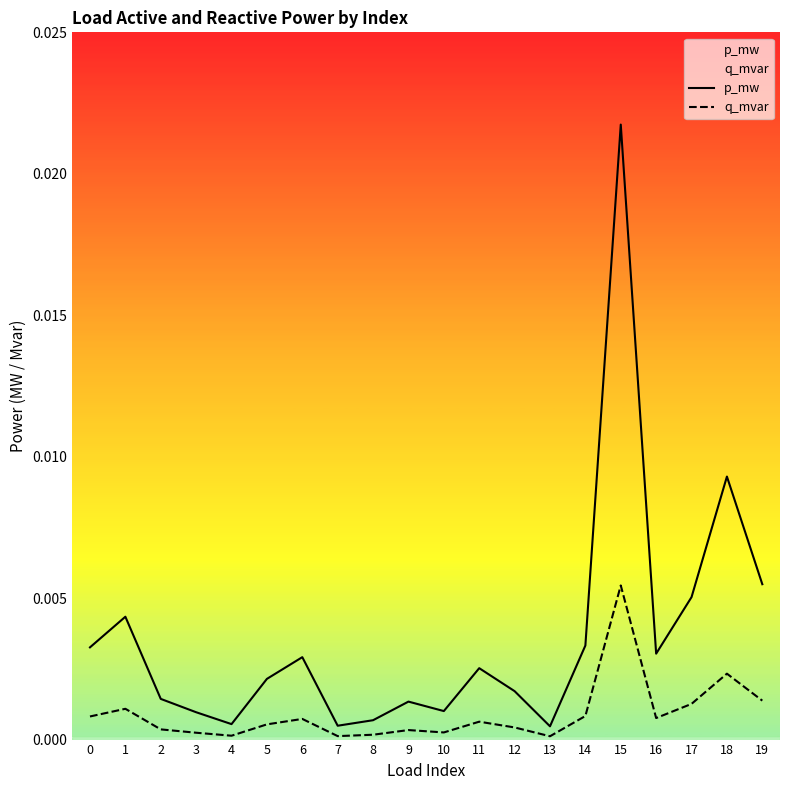

Is it true that q_mvar equals 0.0 at 6?

True